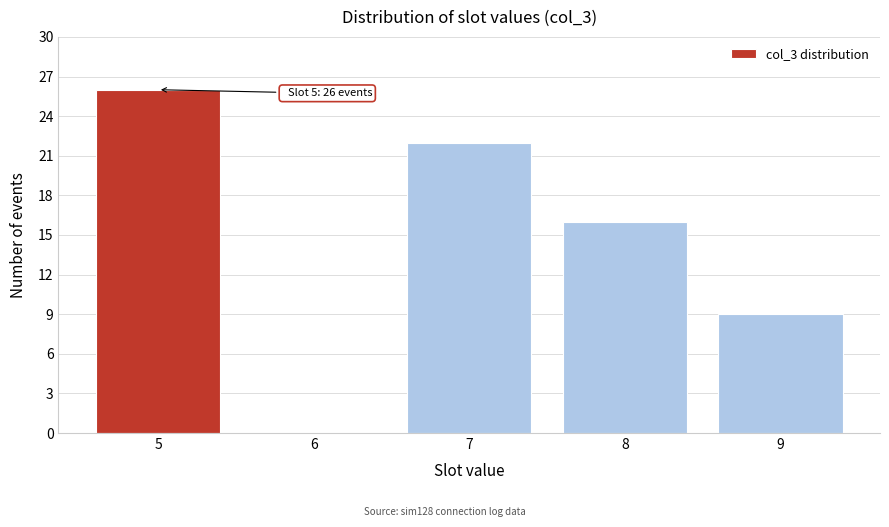

Which range on the x-axis has the tallest bar?

4.5 to 5.5